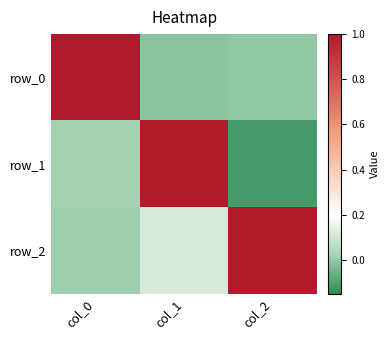

At which label does row_1 reach its minimum?

col_2